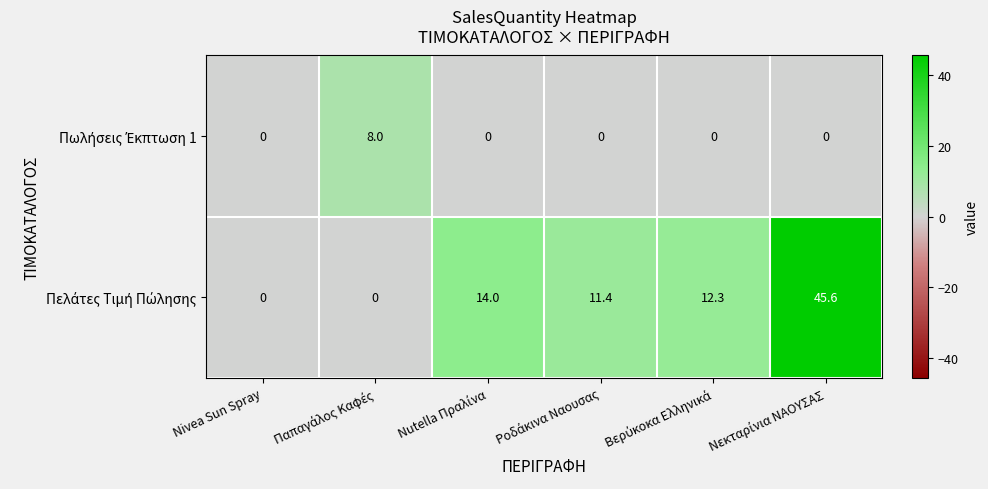

At how many categories does at least one series exceed 7?

5